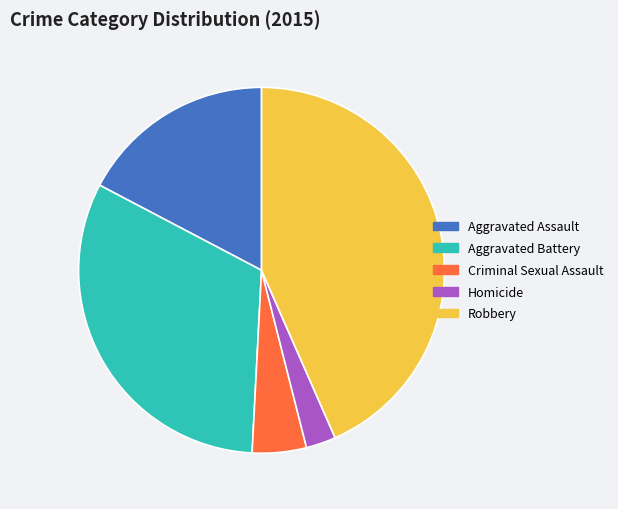

Rank the categories by value from highest to lowest.

Robbery, Aggravated Battery, Aggravated Assault, Criminal Sexual Assault, Homicide